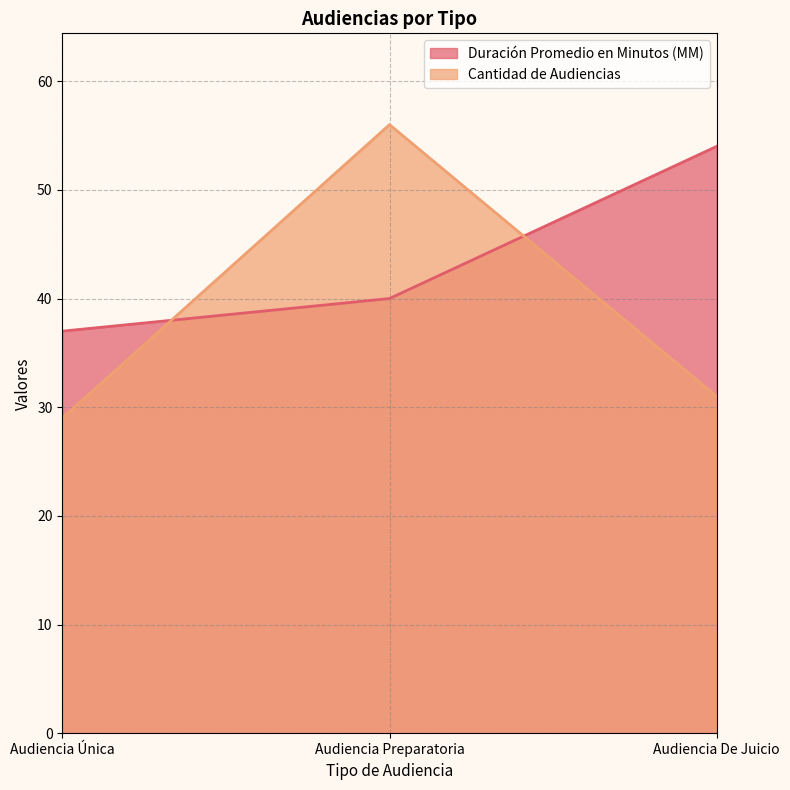

What is the total value across all series at Audiencia De Juicio?

85